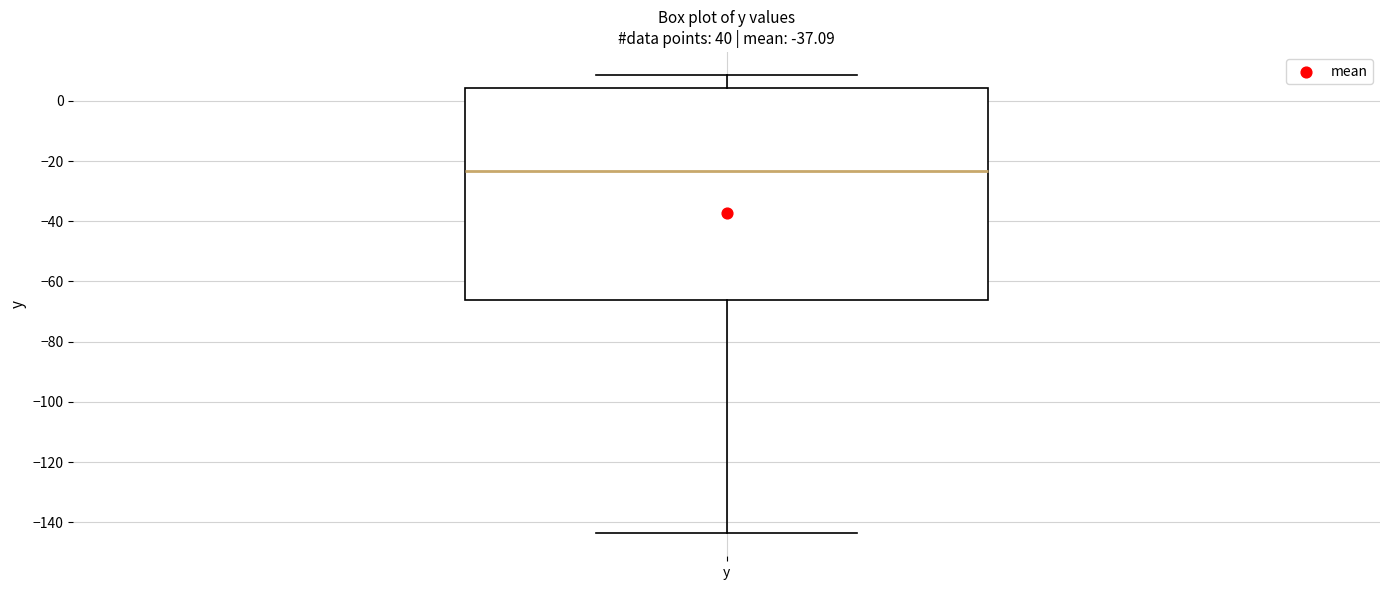

Read this box plot against the y-axis: the position of the median line, the range covered by the box, and the ends of both whiskers. The values are not printed on the chart, so give them approximately, as read against the axis.

median -24, box -66 to 4, whiskers -144 to 8